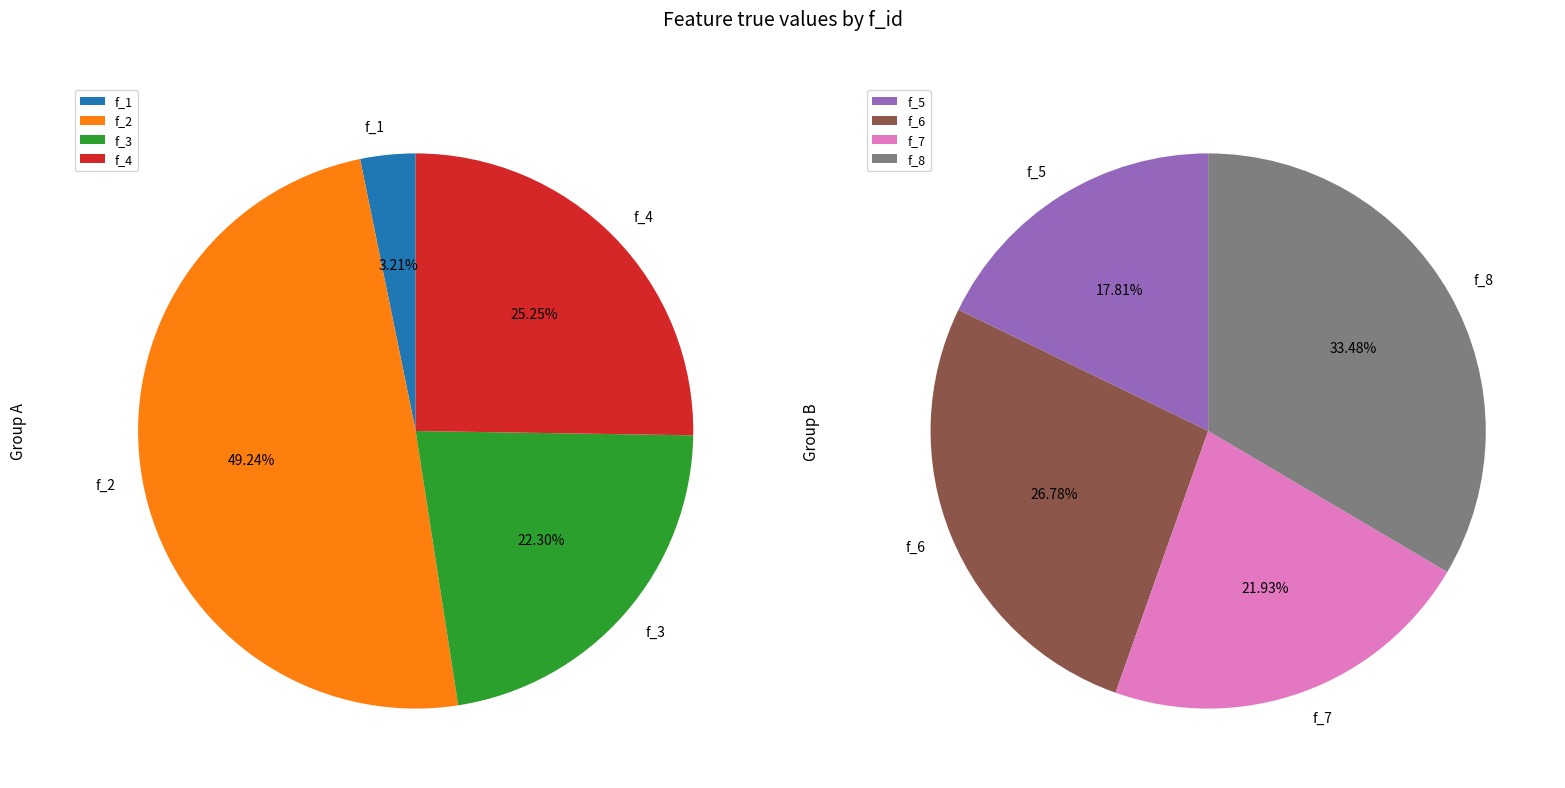

Which category has the smallest portion of the pie?

f_1